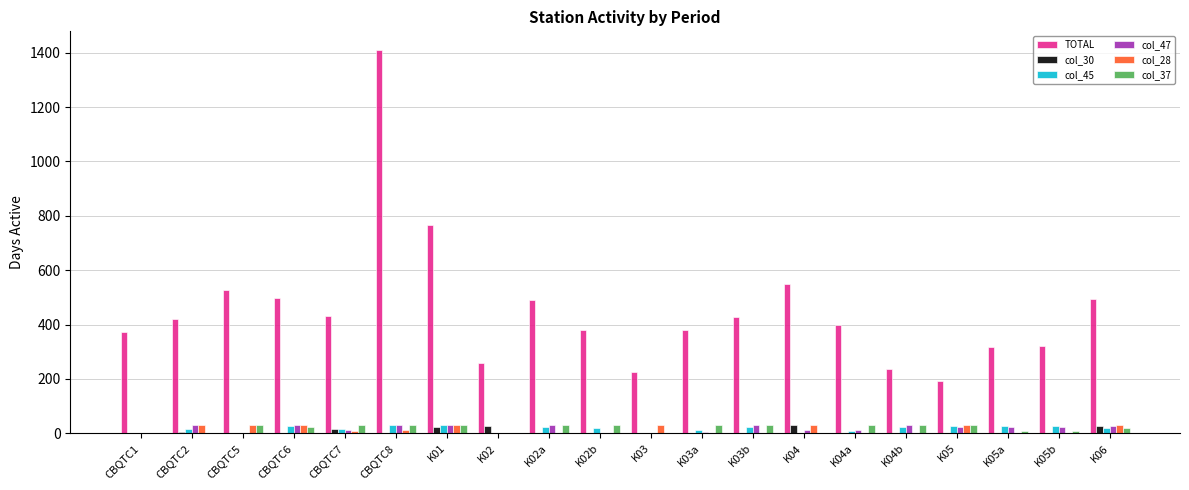

At which category is the sum across all series the highest?

CBQTC8